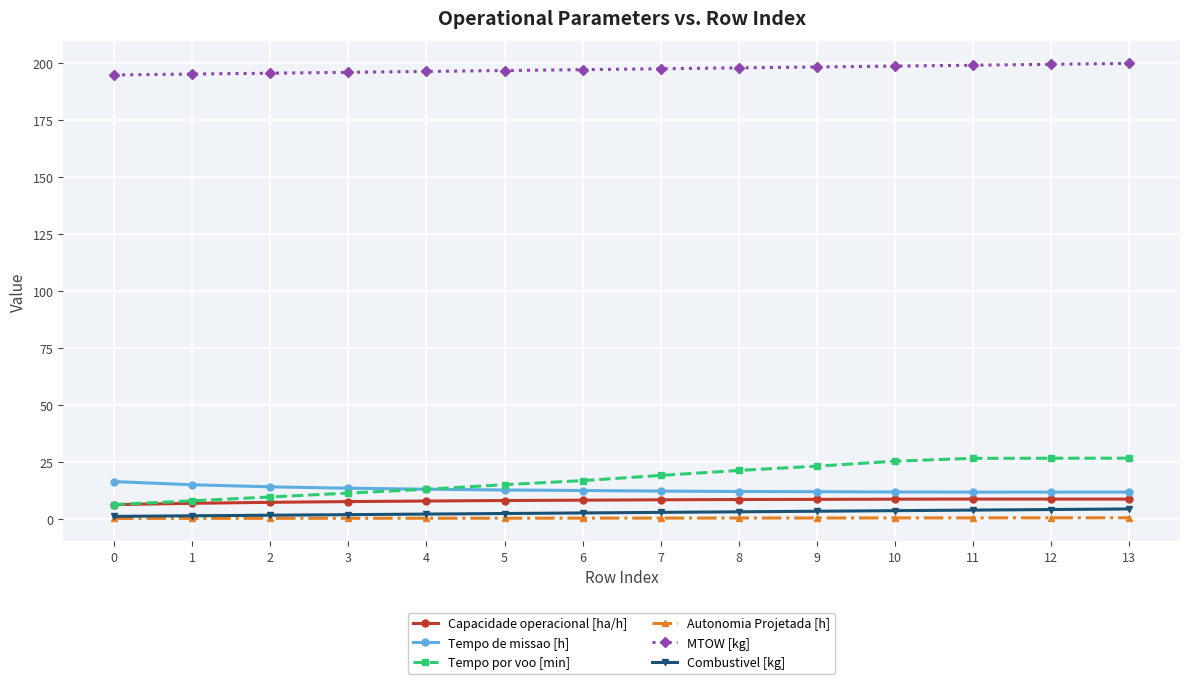

True or false: Capacidade operacional [ha/h] has more than 0 interior local peaks.

True